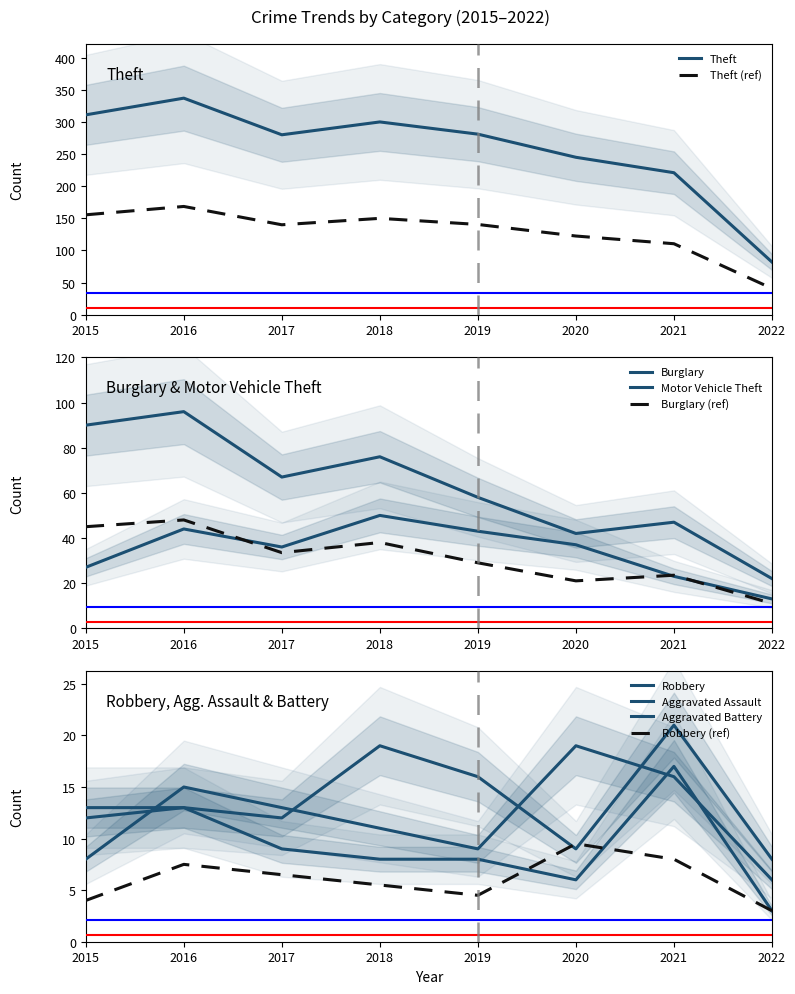

Does the chart display data point markers on the line(s)?

No